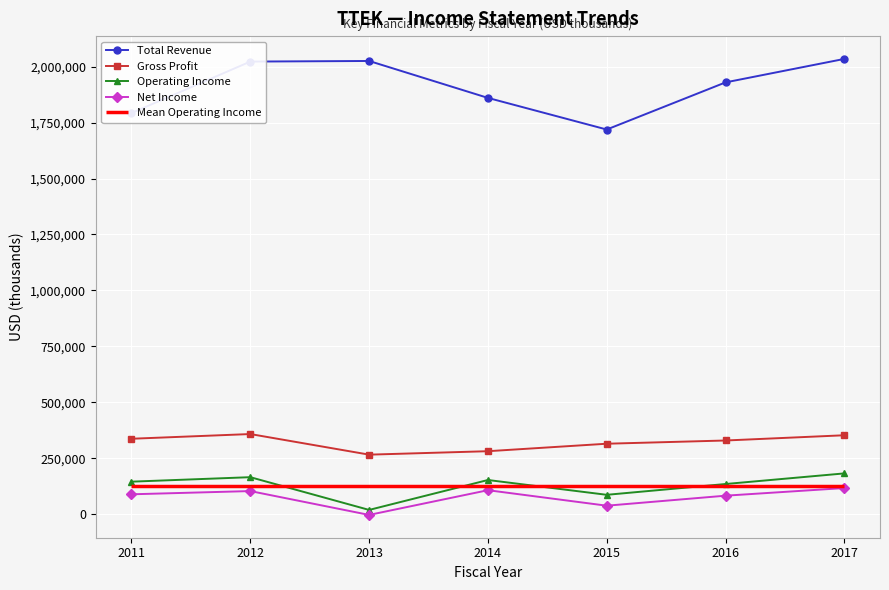

Reading right to left, transcribe all the data shown in this chart.

Total Revenue: 2017=2034000	2016=1929200	2015=1718700	2014=1859900	2013=2024800	2012=2022100	2011=1792300
Gross Profit: 2017=353600	2016=330200	2015=315800	2014=282400	2013=267000	2012=359000	2011=338000
Operating Income: 2017=183300	2016=135900	2015=87700	2014=153800	2013=20200	2012=166400	2011=146400
Net Income: 2017=117900	2016=83800	2015=39100	2014=108300	2013=-2100	2012=104400	2011=90000